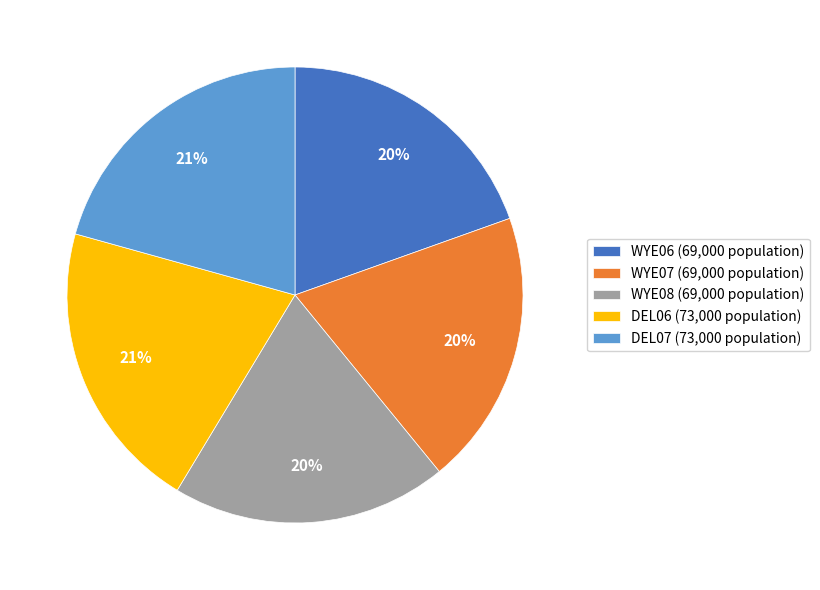

Between WYE08 (69,000 population) and DEL06 (73,000 population), which is larger?

DEL06 (73,000 population)